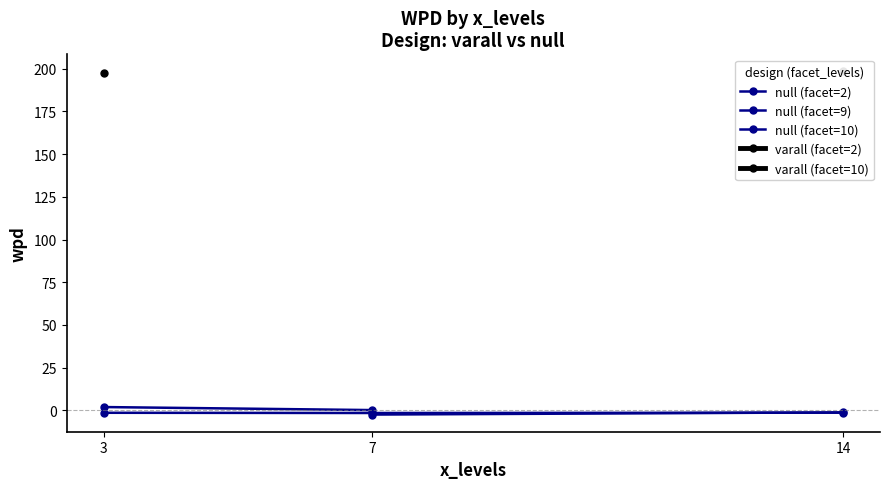

Between 14 and 14, which is larger?

14